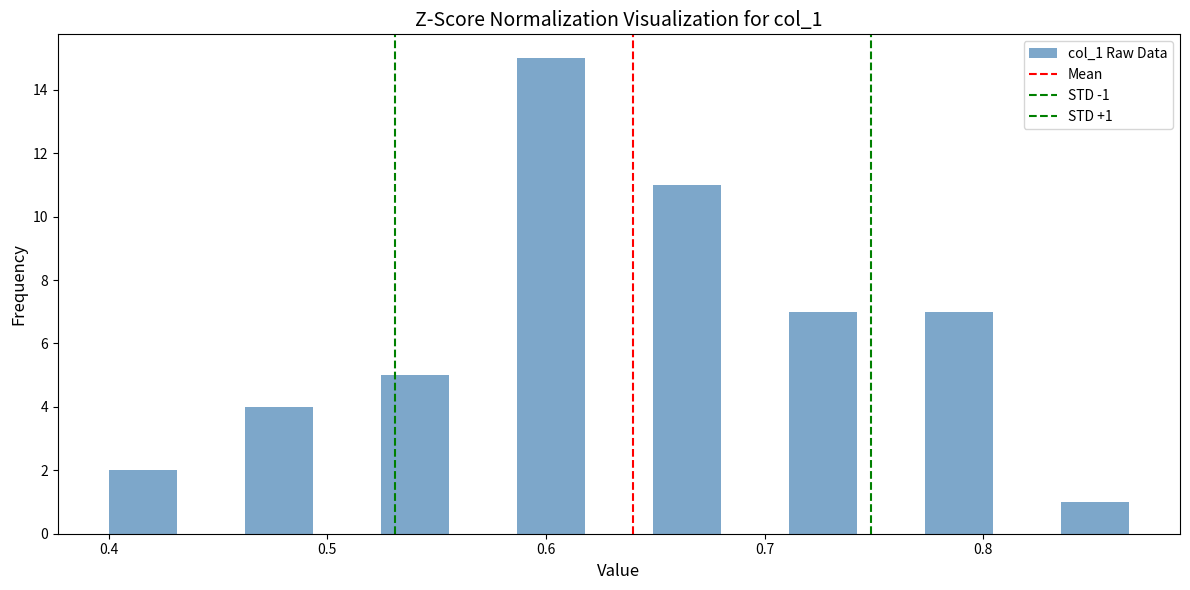

Around what value on the x-axis is the tallest bar? Give the approximate position of its centre, as read against the axis.

0.60